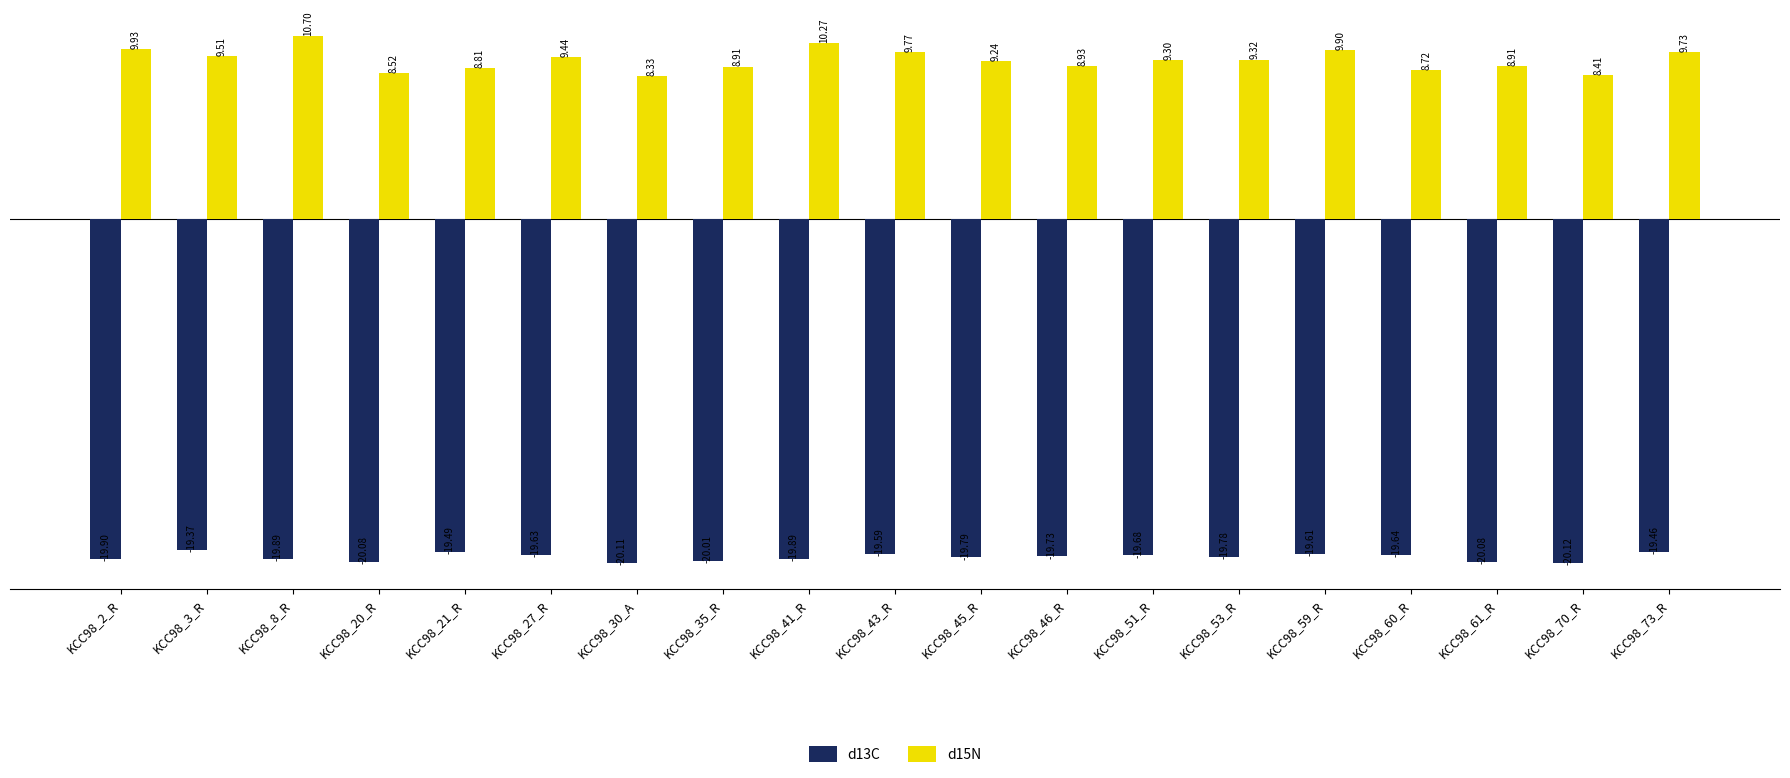

What is the difference between the highest and lowest values at KCC98_27_R?

29.1